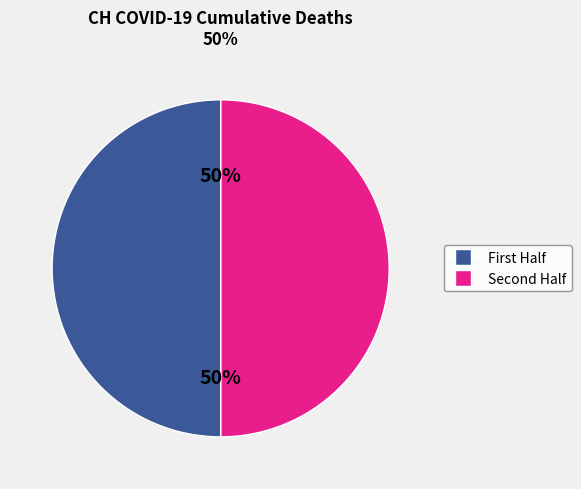

To the nearest percent, what is the average slice percentage?

50%